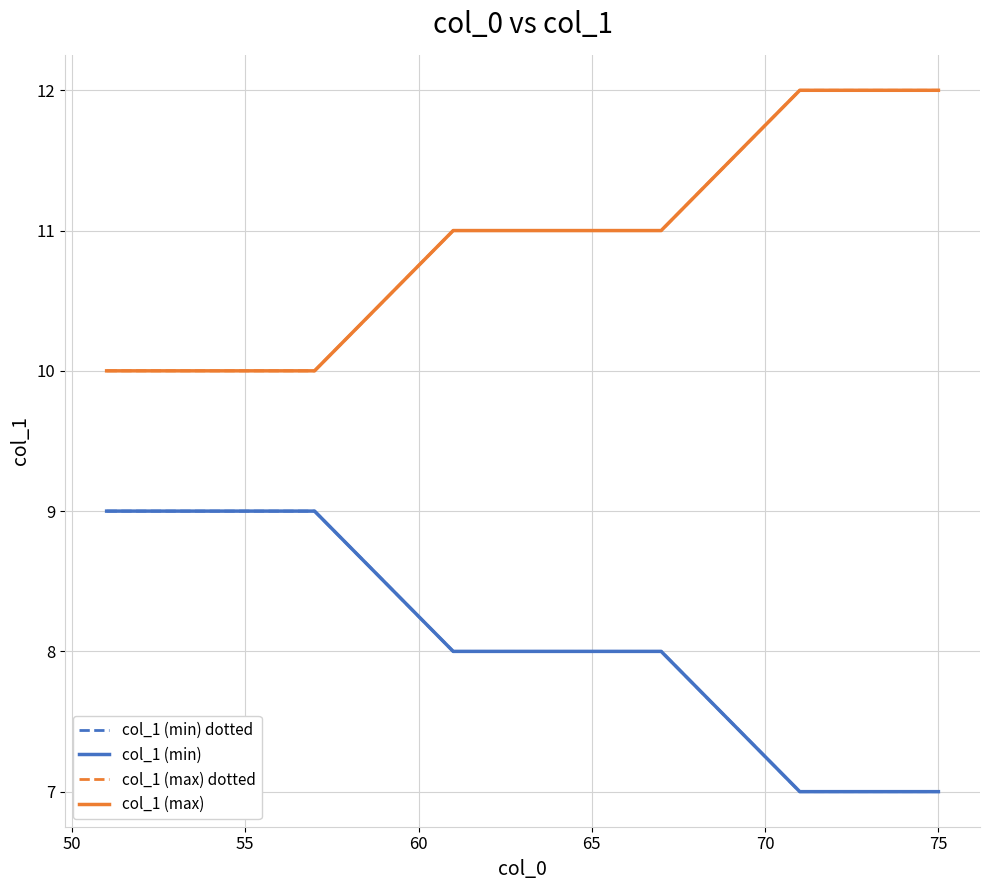

Is this an area chart (filled region under the line)?

No